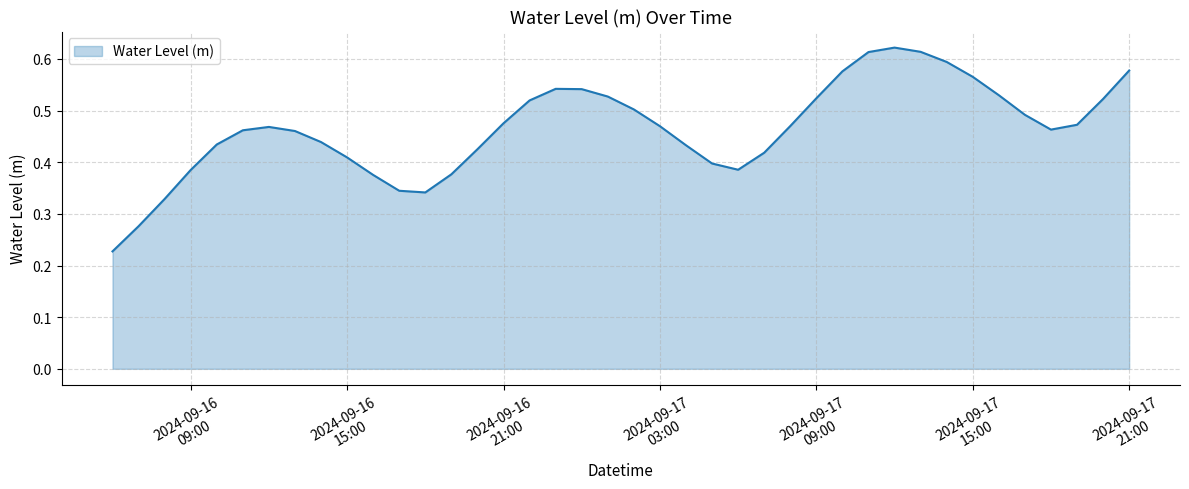

What is the smallest value displayed?

0.2